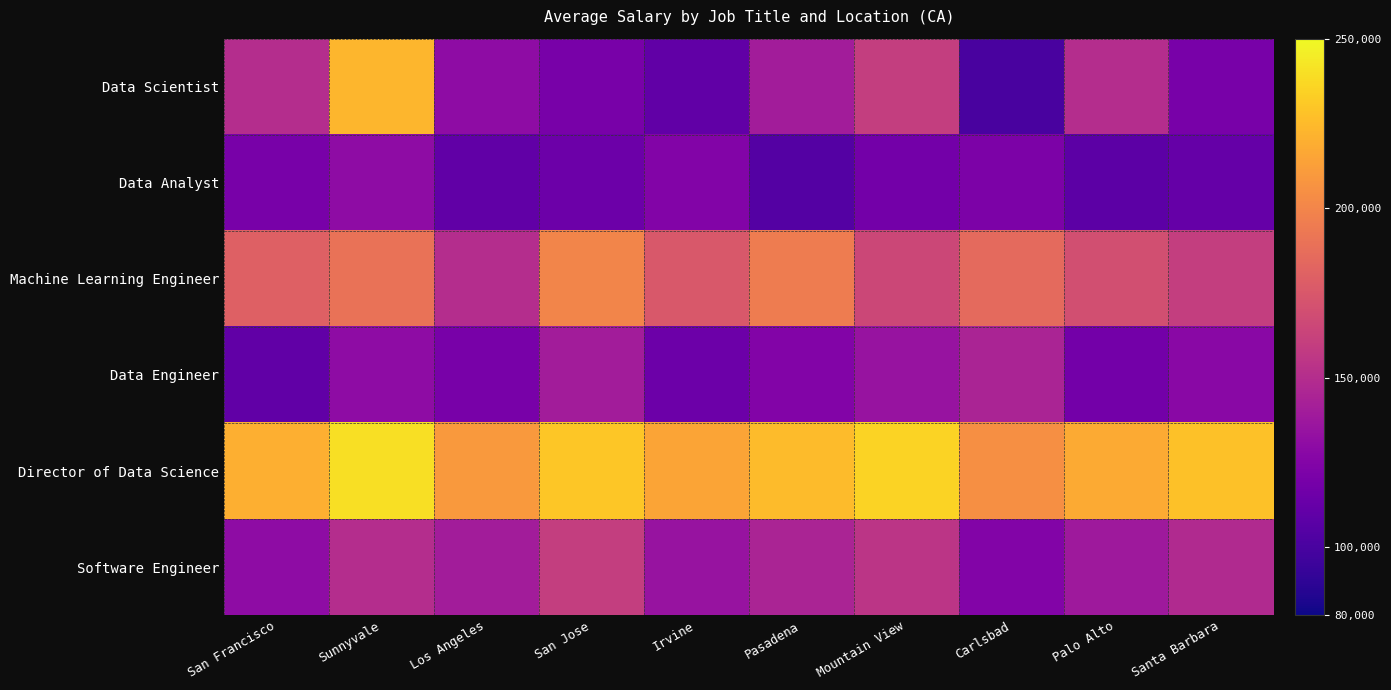

Reading left to right, extract all data points from this chart.

Data Scientist: San Francisco=150000	Sunnyvale=223000	Los Angeles=130000	San Jose=120000	Irvine=110000	Pasadena=140000	Mountain View=160000	Carlsbad=100000	Palo Alto=150000	Santa Barbara=120000
Data Analyst: San Francisco=120000	Sunnyvale=130000	Los Angeles=110000	San Jose=115000	Irvine=125000	Pasadena=105000	Mountain View=118000	Carlsbad=122000	Palo Alto=108000	Santa Barbara=112000
Machine Learning Engineer: San Francisco=180000	Sunnyvale=190000	Los Angeles=150000	San Jose=200000	Irvine=175000	Pasadena=195000	Mountain View=165000	Carlsbad=185000	Palo Alto=170000	Santa Barbara=160000
Data Engineer: San Francisco=110000	Sunnyvale=130000	Los Angeles=120000	San Jose=140000	Irvine=115000	Pasadena=125000	Mountain View=135000	Carlsbad=145000	Palo Alto=118000	Santa Barbara=128000
Director of Data Science: San Francisco=220000	Sunnyvale=240000	Los Angeles=210000	San Jose=230000	Irvine=215000	Pasadena=225000	Mountain View=235000	Carlsbad=205000	Palo Alto=218000	Santa Barbara=228000
Software Engineer: San Francisco=130000	Sunnyvale=150000	Los Angeles=140000	San Jose=160000	Irvine=135000	Pasadena=145000	Mountain View=155000	Carlsbad=125000	Palo Alto=138000	Santa Barbara=148000